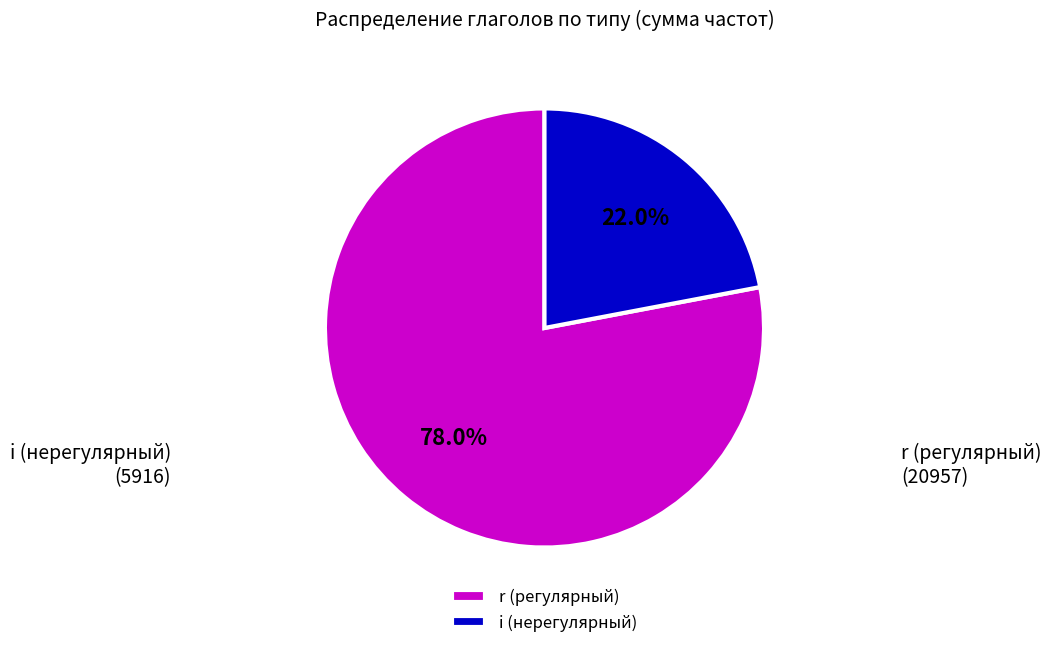

Approximately how many times larger is the value at r compared to i?

3.5